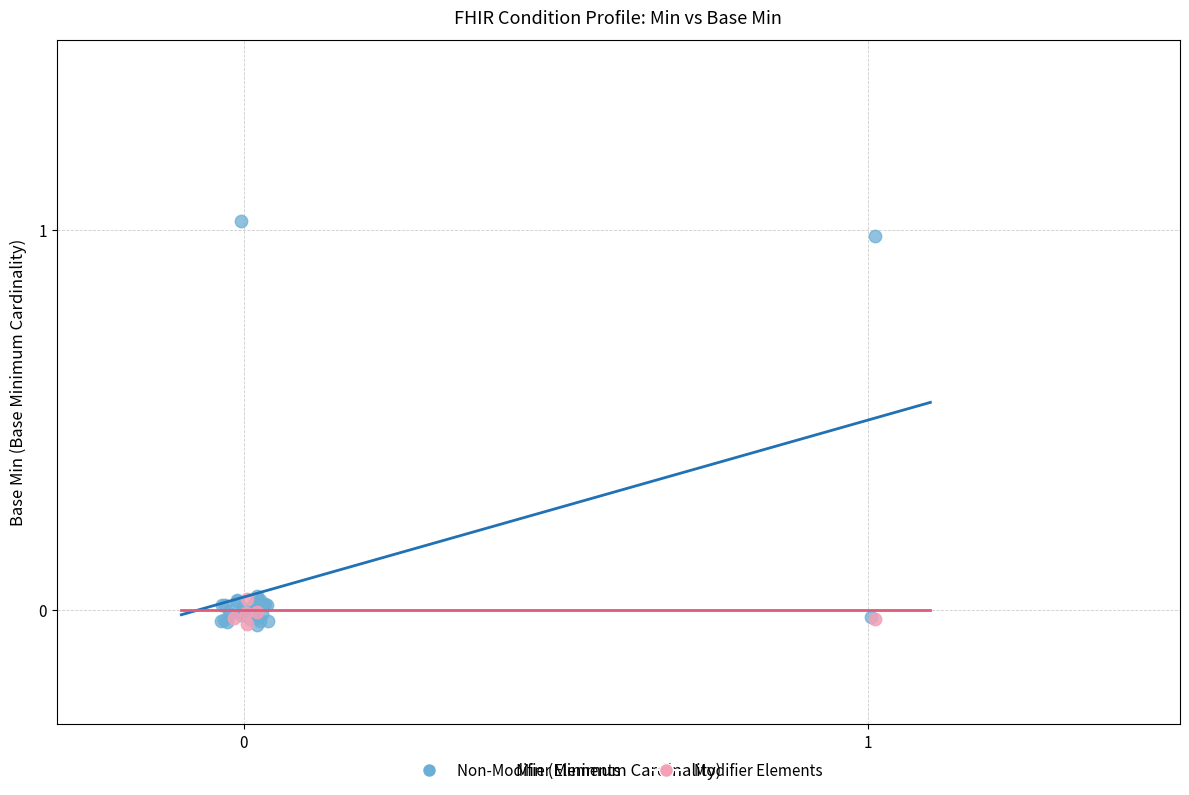

Which series contains the highest Y value?

Non-Modifier Elements